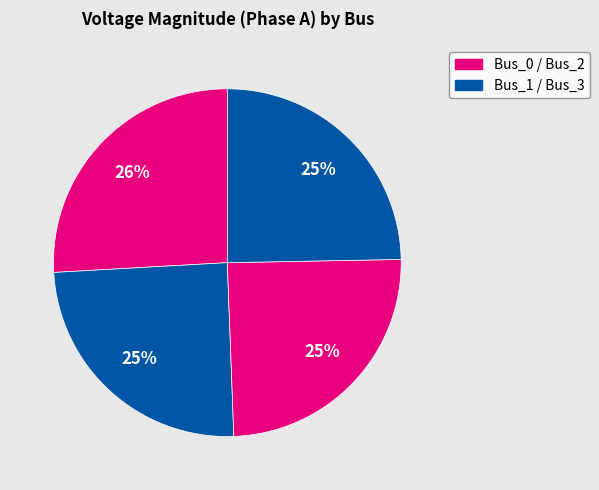

Count the number of slices in the pie.

4